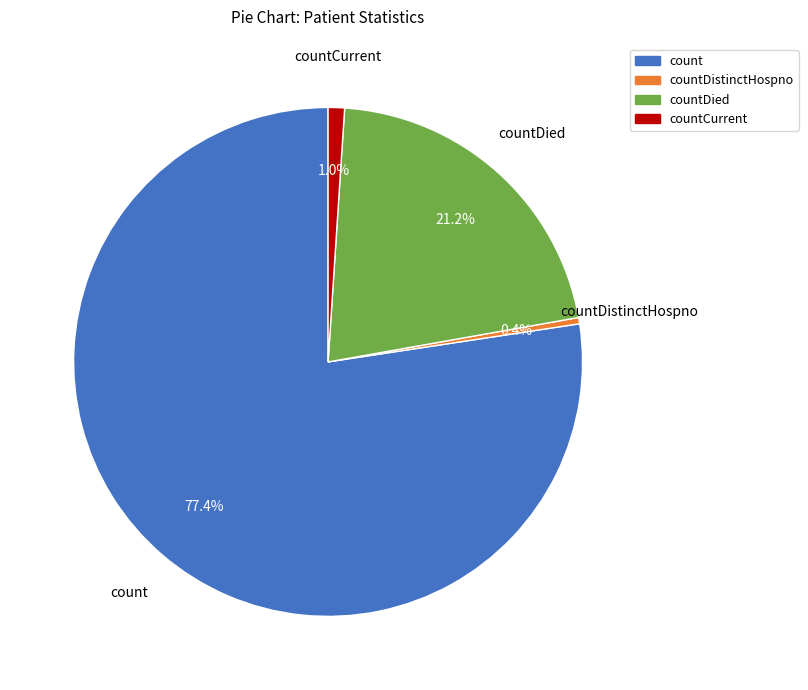

Count the number of slices in the pie.

4